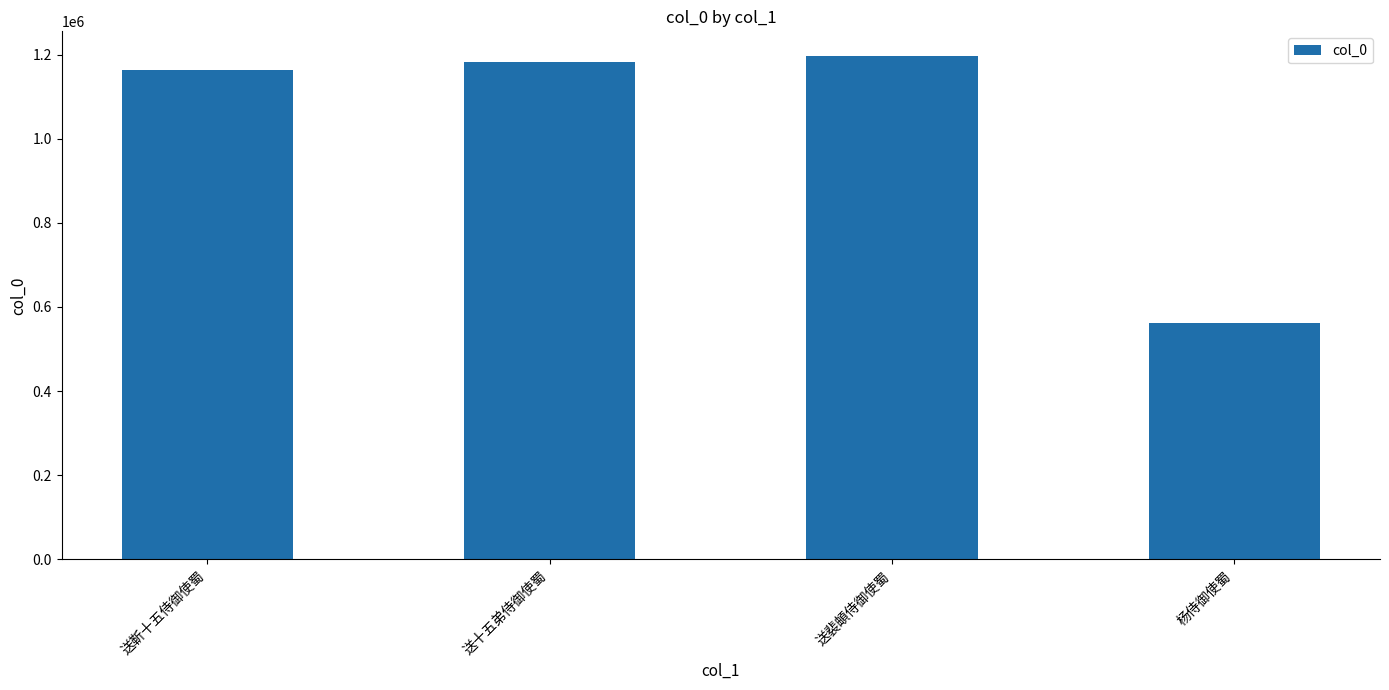

Are the bars horizontal?

No